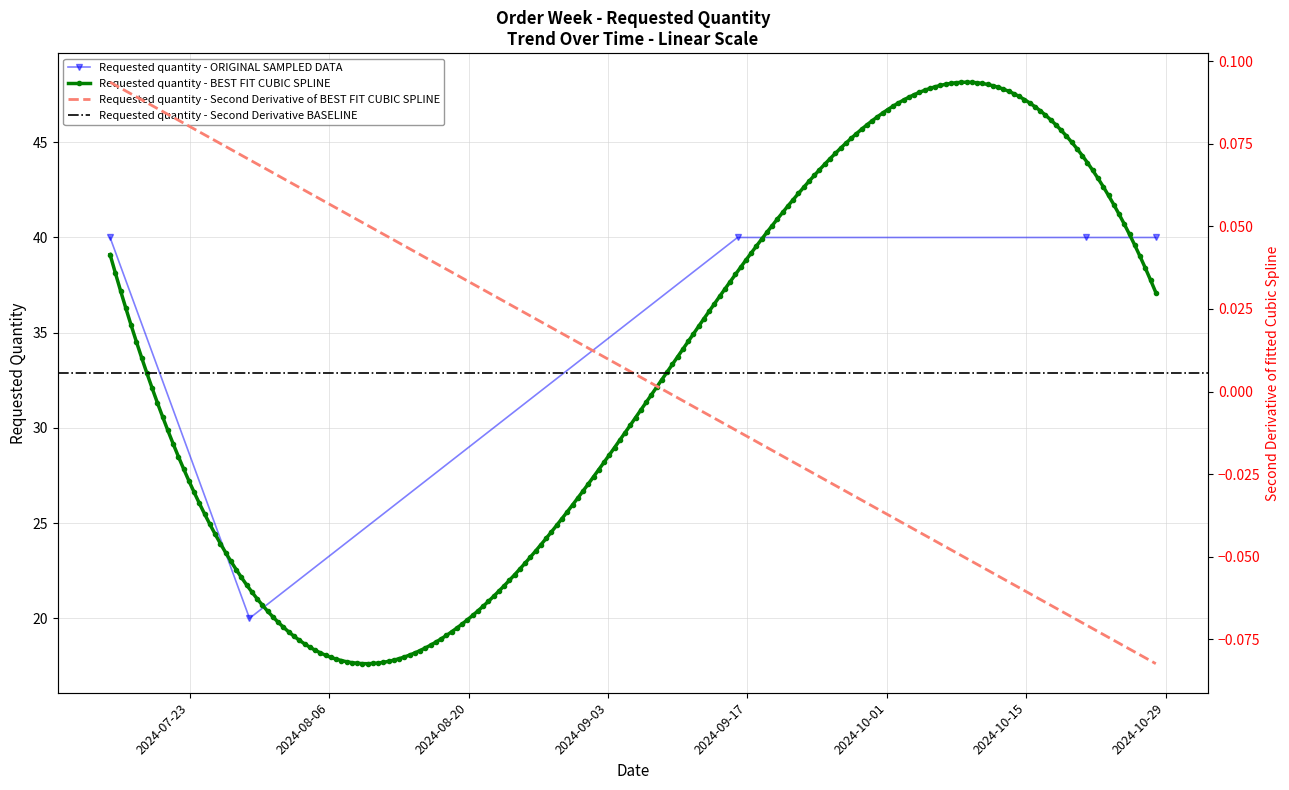

What is the change in value from 2024-07-15 to 2024-07-29?

-20